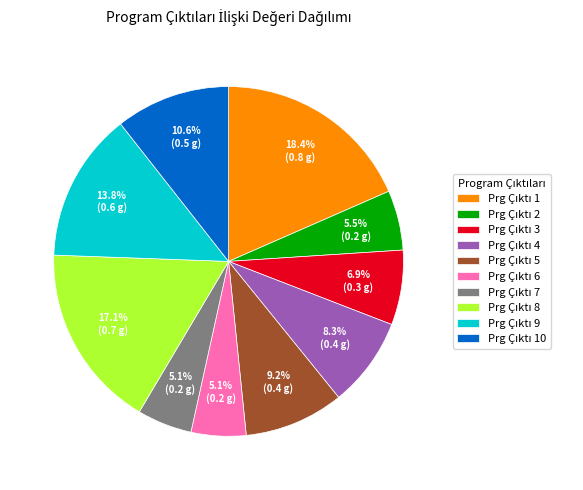

Does any single category account for the majority?

No